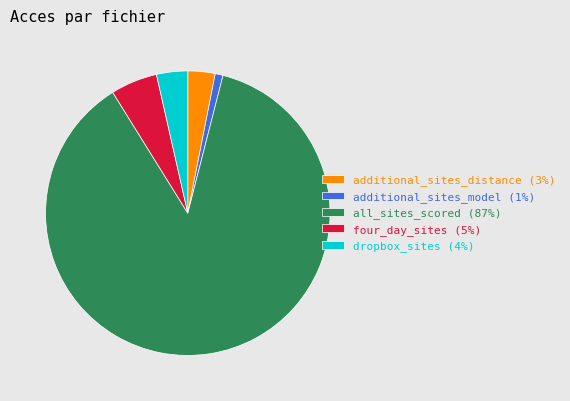

Does all_sites_scored represent more than half of the total?

Yes